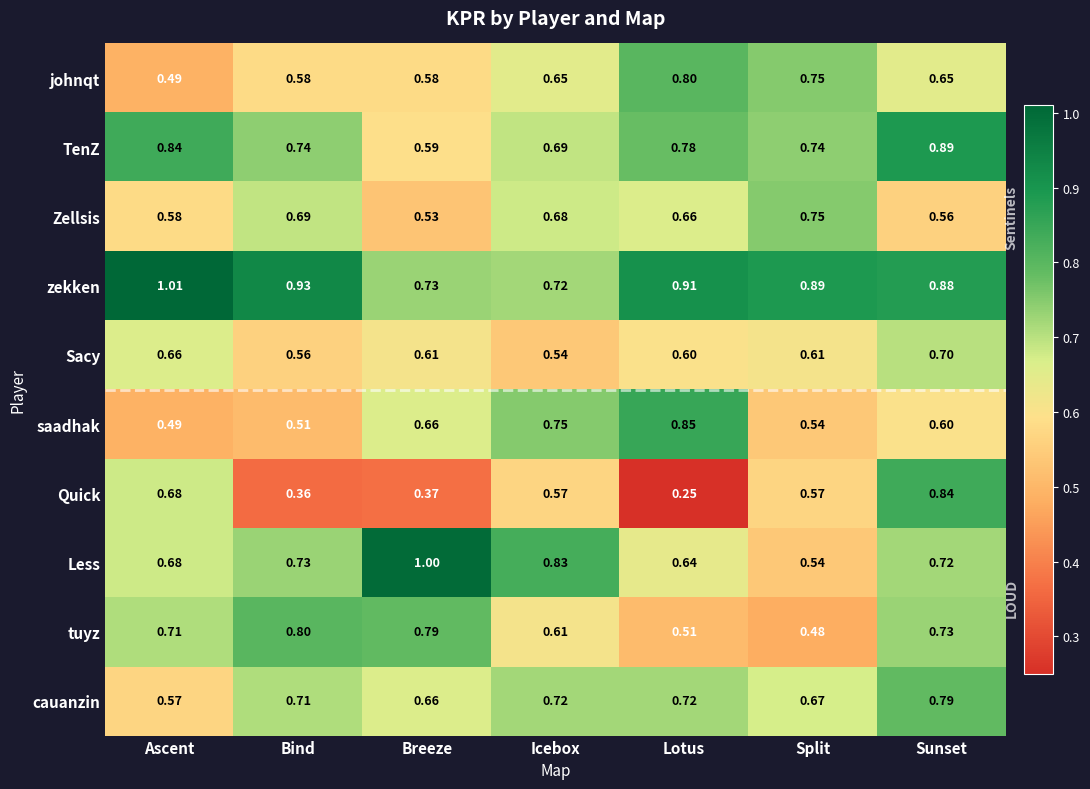

Where is saadhak nearest to the value 0?

Ascent